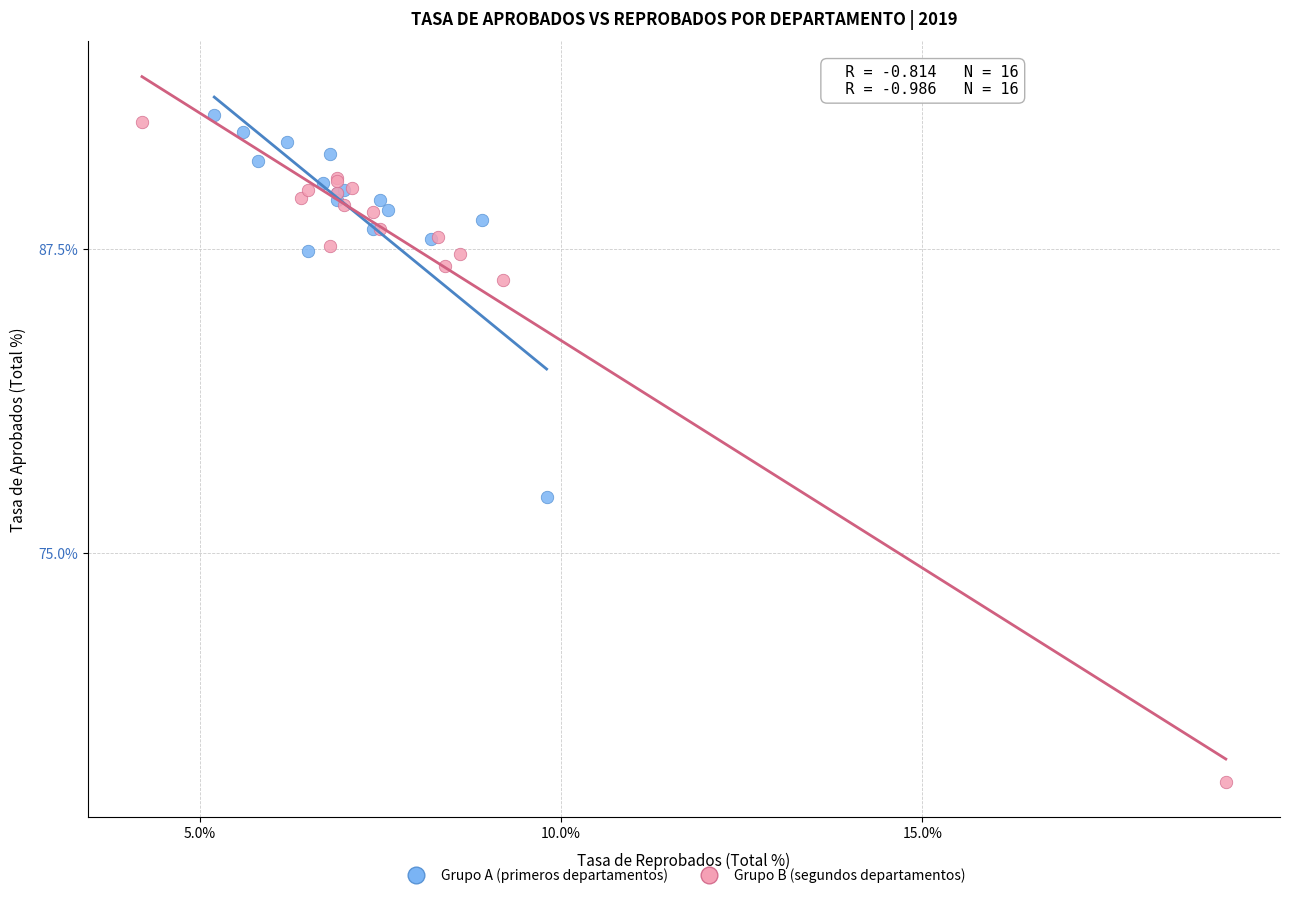

Which series contains the lowest Y value?

Grupo B (segundos departamentos)